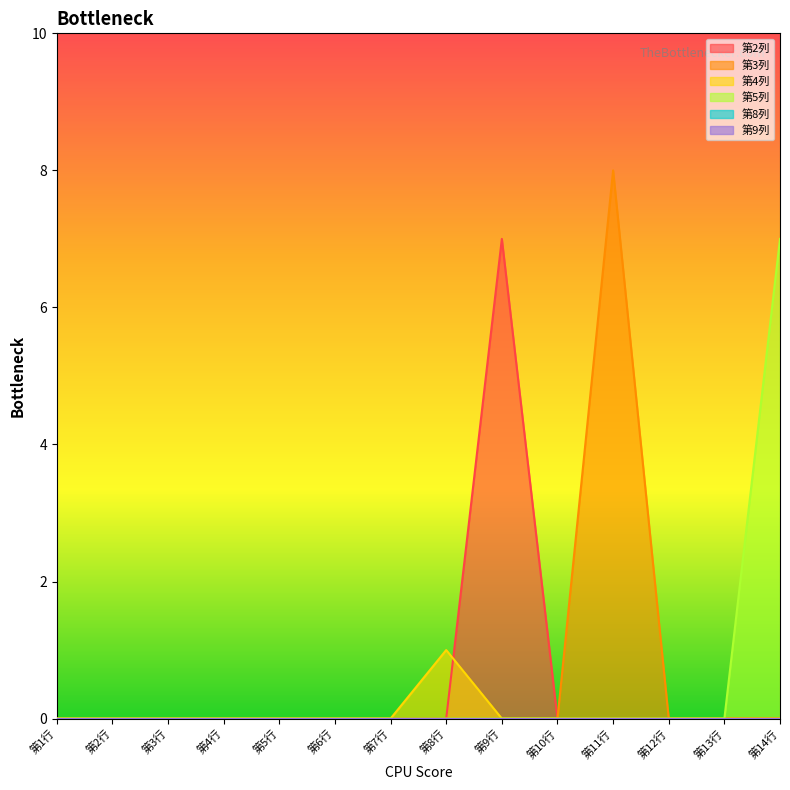

Is it true that 第4列 equals 0 at 第2行?

True